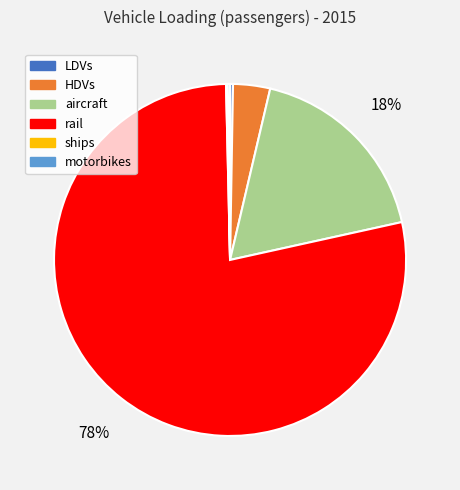

To the nearest percent, what is the average slice percentage?

17%